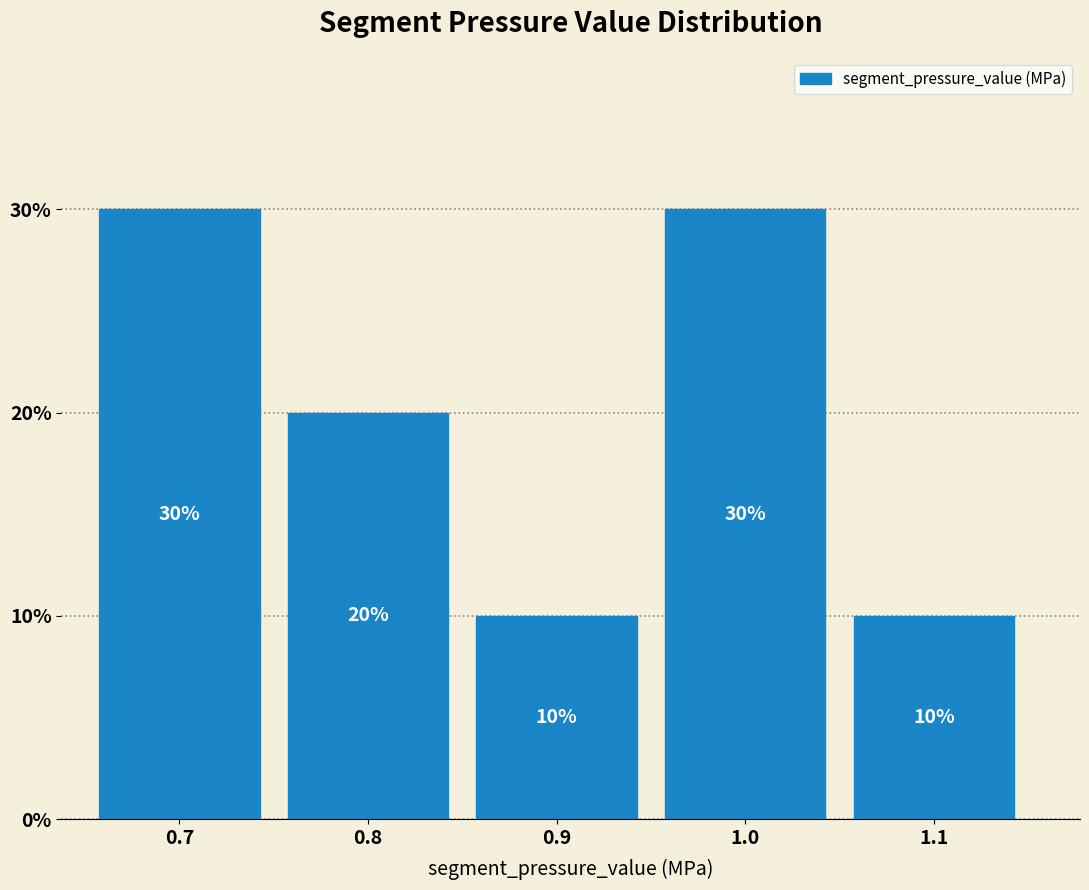

Reading right to left, transcribe all the data shown in this chart.

1.1=10	1.0=30	0.9=10	0.8=20	0.7=30